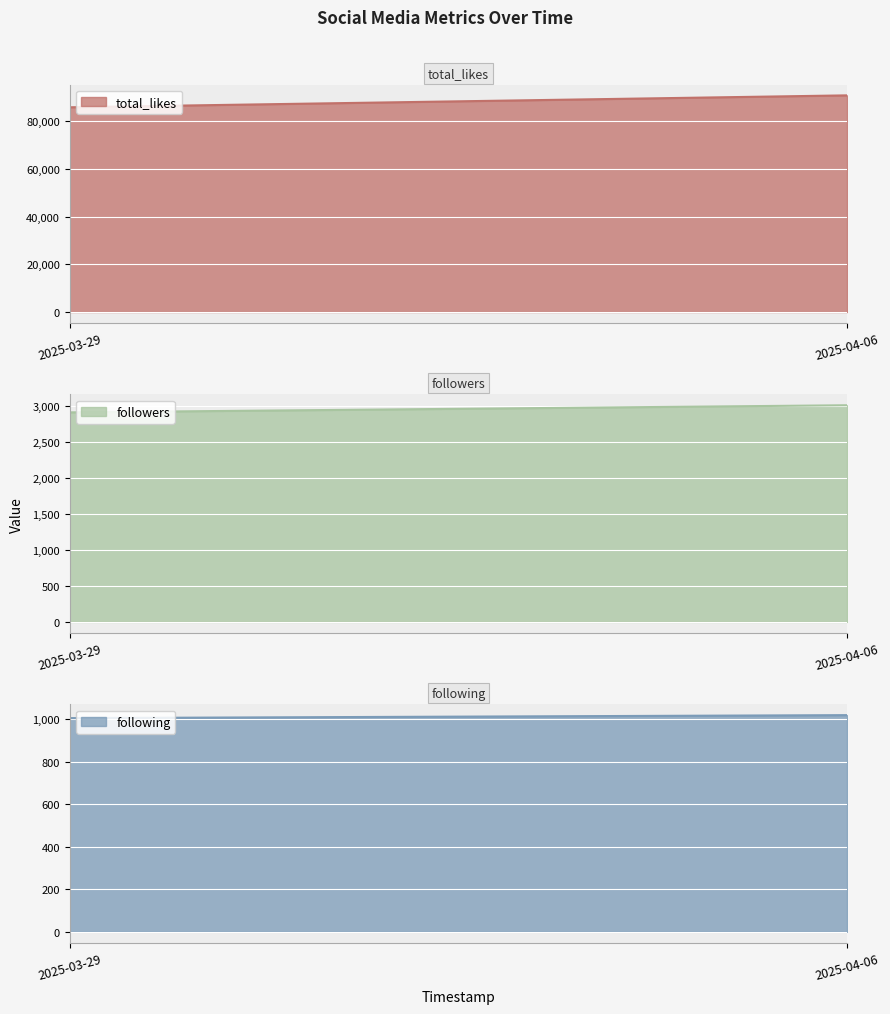

Does the chart display data point markers on the line(s)?

No